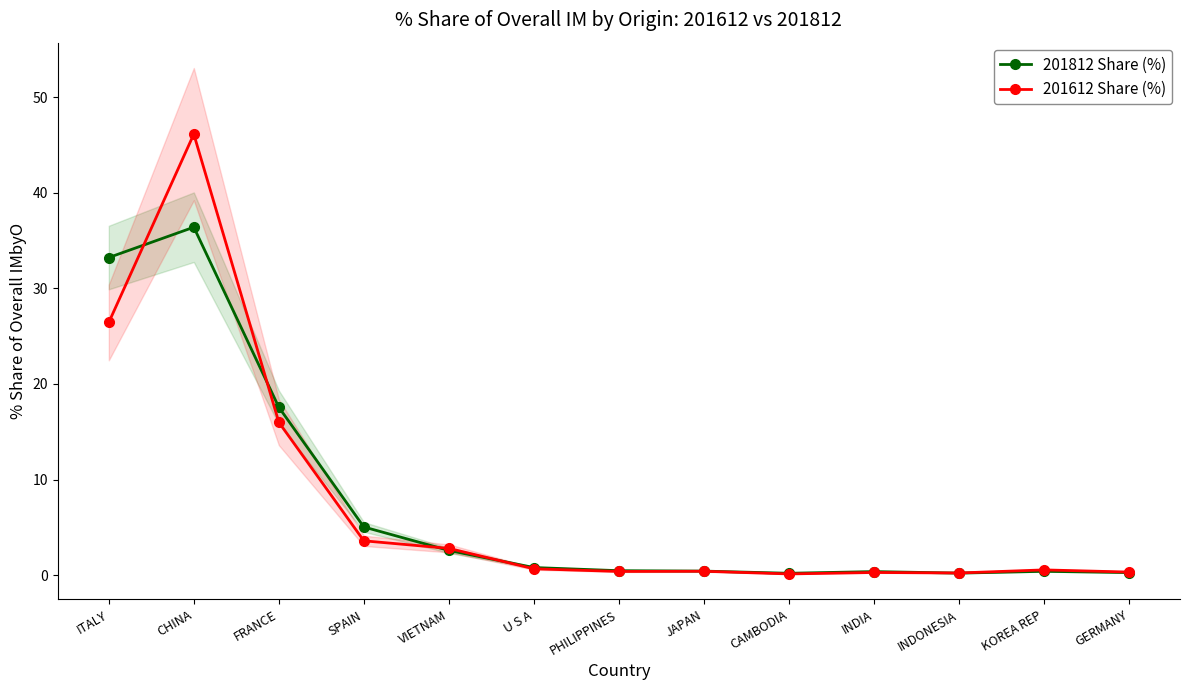

The 201612 Share (%) series shows 0.2 at CAMBODIA. True or false?

False